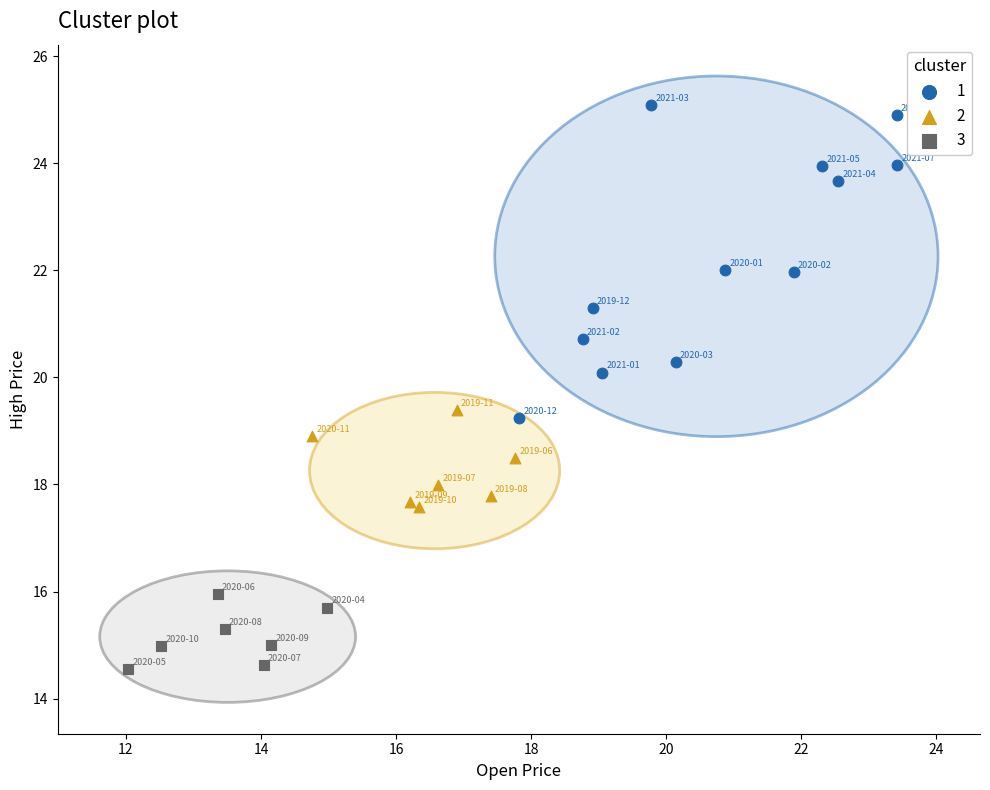

Which series contains the lowest Y value?

3